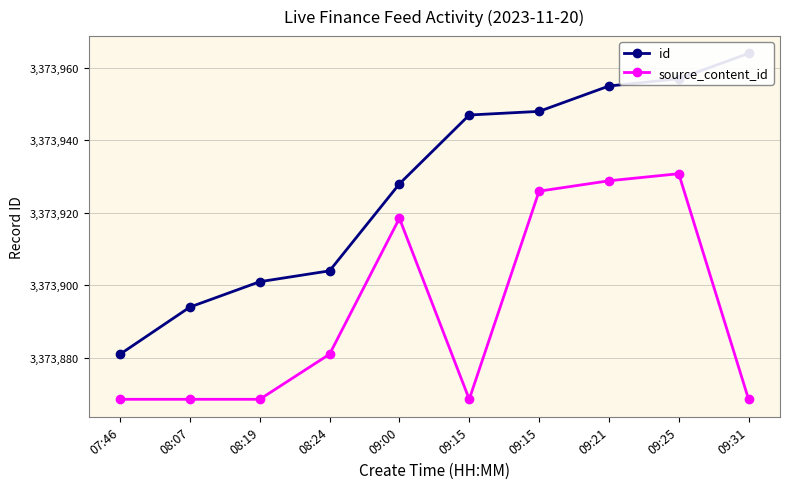

Which label corresponds to the smallest value in the chart?

07:46